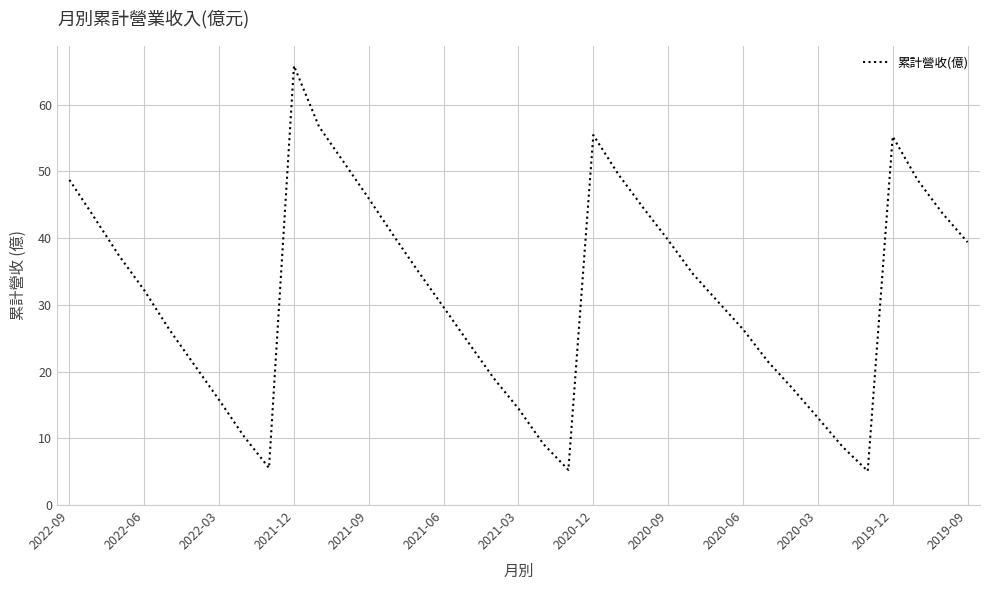

What is the greatest value displayed?

65.8